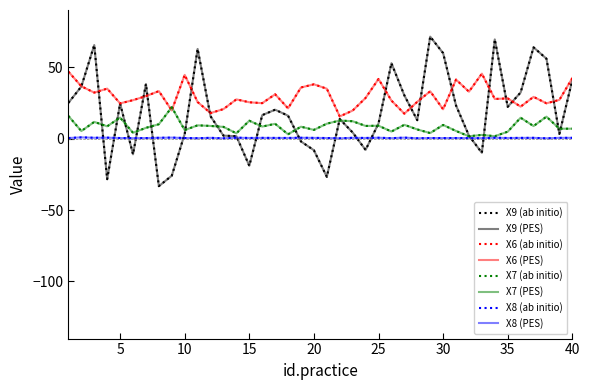

Does the chart display data point markers on the line(s)?

No